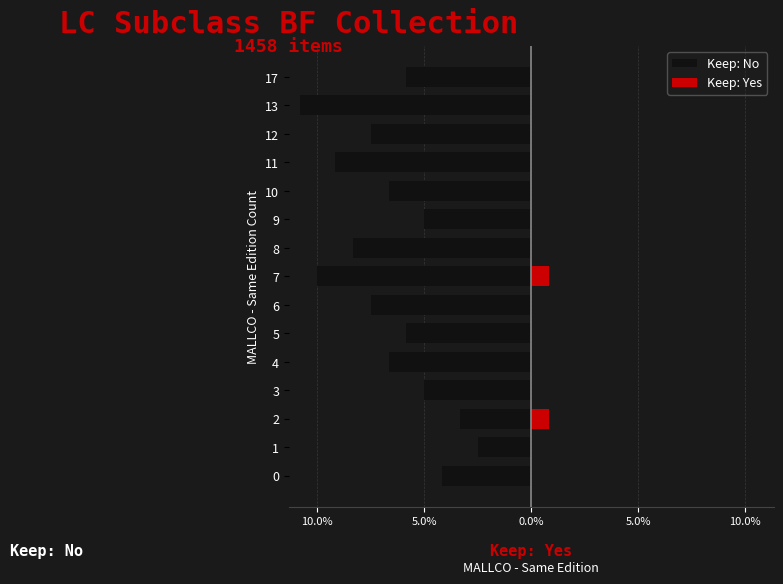

What are all the series names shown in the legend?

Keep: No, Keep: Yes